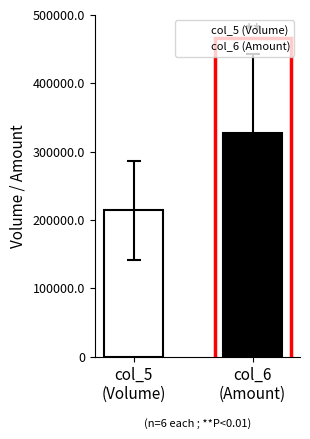

How many bars are there in total?

2